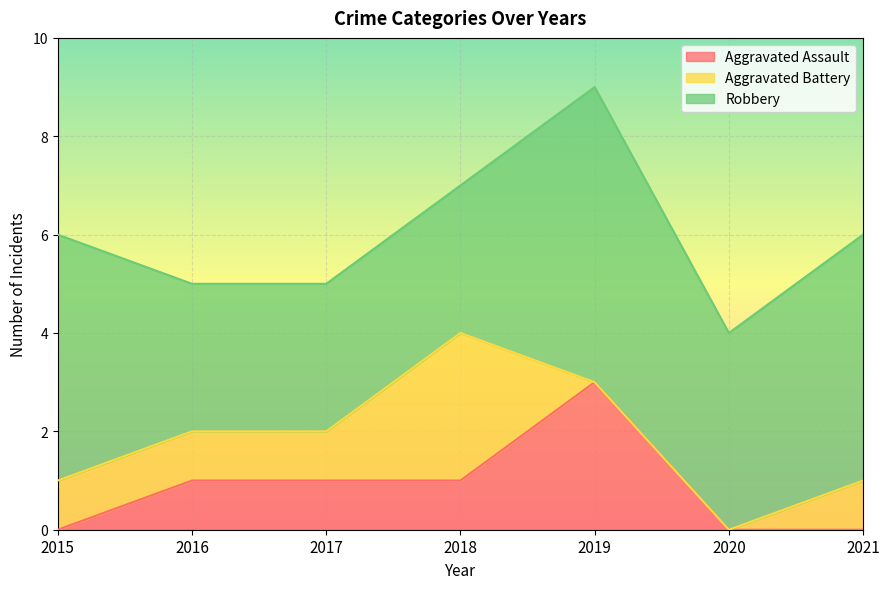

Does the chart display data point markers on the line(s)?

No